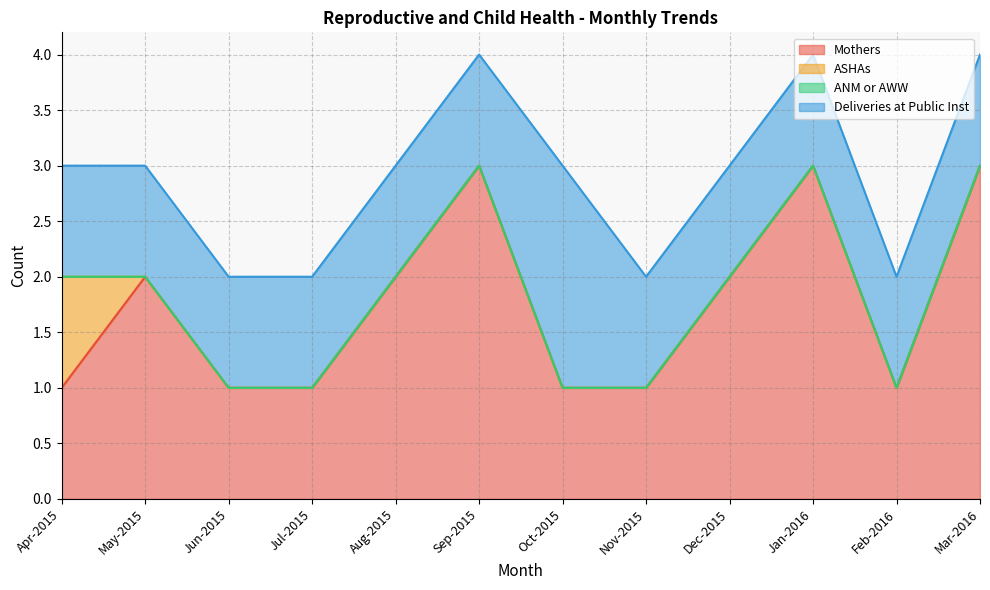

What is the difference between the second highest and second lowest values in the Mothers series?

2